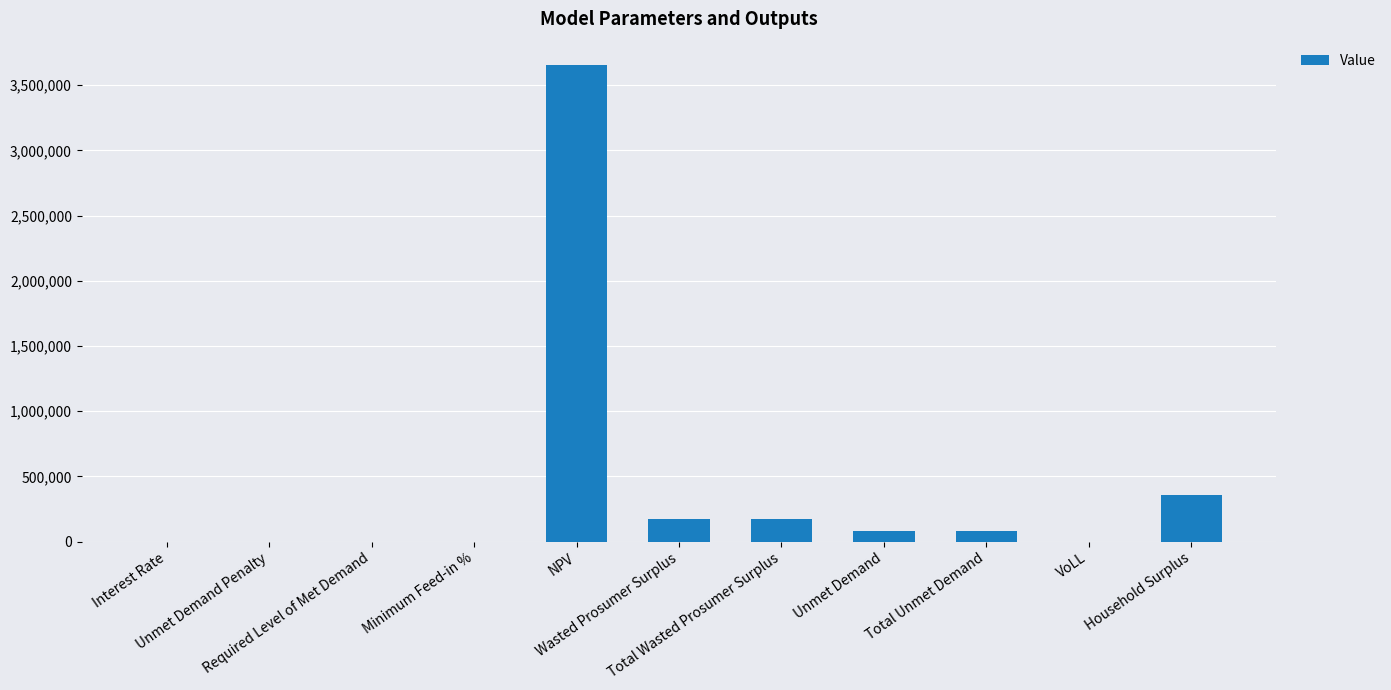

Which has a higher value, Household Surplus or NPV?

NPV